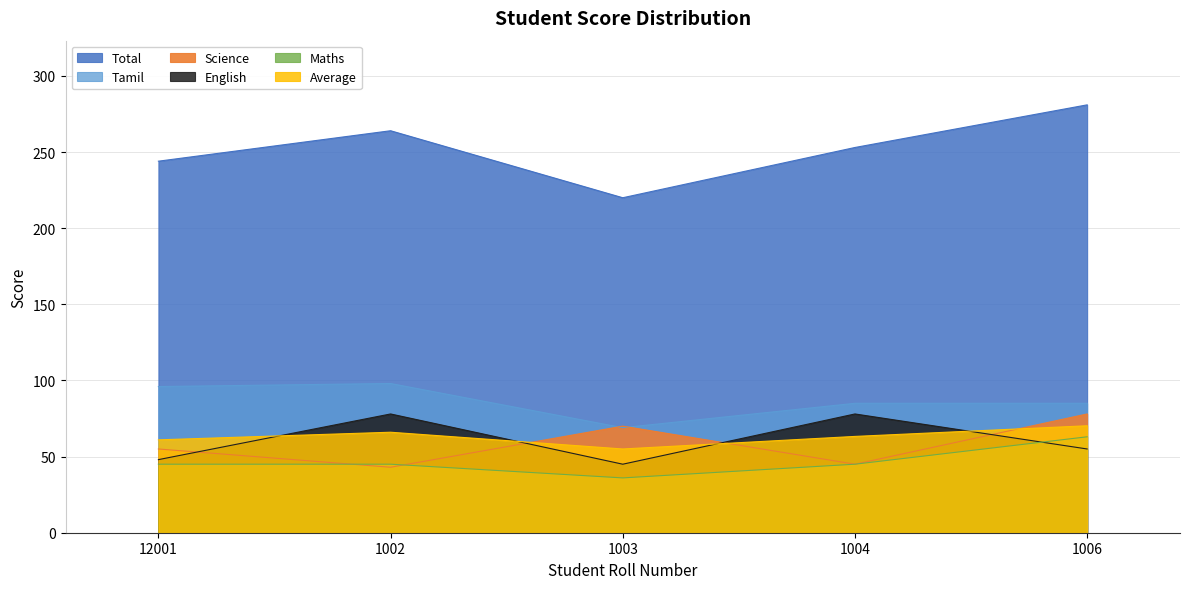

What is the label of the 3rd point from the left?

1003